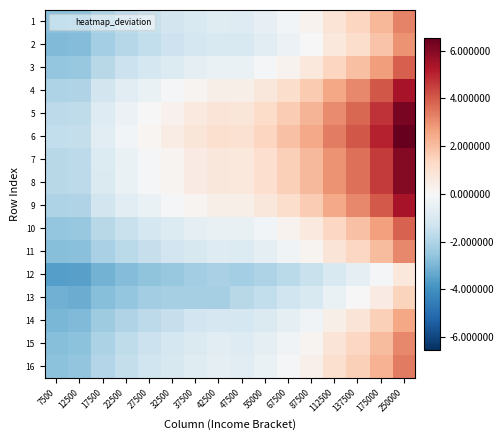

List the series in order of their peak value, highest first.

6, 5, 7, 8, 4, 9, 3, 10, 16, 1, 11, 15, 2, 14, 13, 12